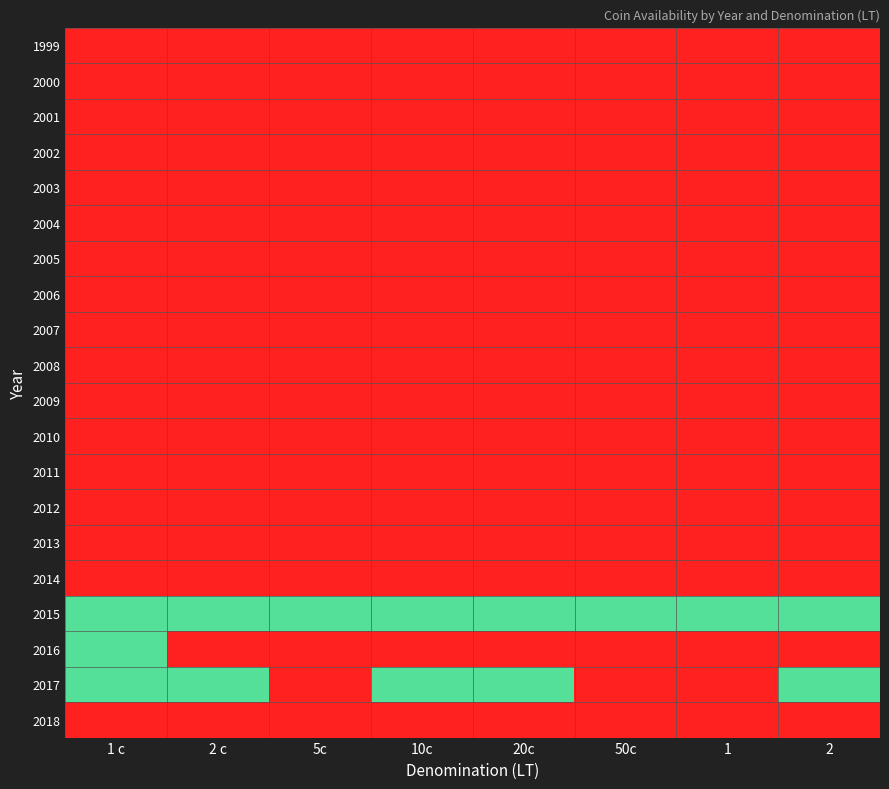

Reading left to right, list all the values displayed in this chart.

1999: 1 c=0.0	2 c=0.0	5c=0.0	10c=0.0	20c=0.0	50c=0.0	1=0.0	2=0.0
2000: 1 c=0.0	2 c=0.0	5c=0.0	10c=0.0	20c=0.0	50c=0.0	1=0.0	2=0.0
2001: 1 c=0.0	2 c=0.0	5c=0.0	10c=0.0	20c=0.0	50c=0.0	1=0.0	2=0.0
2002: 1 c=0.0	2 c=0.0	5c=0.0	10c=0.0	20c=0.0	50c=0.0	1=0.0	2=0.0
2003: 1 c=0.0	2 c=0.0	5c=0.0	10c=0.0	20c=0.0	50c=0.0	1=0.0	2=0.0
2004: 1 c=0.0	2 c=0.0	5c=0.0	10c=0.0	20c=0.0	50c=0.0	1=0.0	2=0.0
2005: 1 c=0.0	2 c=0.0	5c=0.0	10c=0.0	20c=0.0	50c=0.0	1=0.0	2=0.0
2006: 1 c=0.0	2 c=0.0	5c=0.0	10c=0.0	20c=0.0	50c=0.0	1=0.0	2=0.0
2007: 1 c=0.0	2 c=0.0	5c=0.0	10c=0.0	20c=0.0	50c=0.0	1=0.0	2=0.0
2008: 1 c=0.0	2 c=0.0	5c=0.0	10c=0.0	20c=0.0	50c=0.0	1=0.0	2=0.0
2009: 1 c=0.0	2 c=0.0	5c=0.0	10c=0.0	20c=0.0	50c=0.0	1=0.0	2=0.0
2010: 1 c=0.0	2 c=0.0	5c=0.0	10c=0.0	20c=0.0	50c=0.0	1=0.0	2=0.0
2011: 1 c=0.0	2 c=0.0	5c=0.0	10c=0.0	20c=0.0	50c=0.0	1=0.0	2=0.0
2012: 1 c=0.0	2 c=0.0	5c=0.0	10c=0.0	20c=0.0	50c=0.0	1=0.0	2=0.0
2013: 1 c=0.0	2 c=0.0	5c=0.0	10c=0.0	20c=0.0	50c=0.0	1=0.0	2=0.0
2014: 1 c=0.0	2 c=0.0	5c=0.0	10c=0.0	20c=0.0	50c=0.0	1=0.0	2=0.0
2015: 1 c=0.8	2 c=0.8	5c=0.8	10c=0.8	20c=0.8	50c=0.8	1=0.8	2=0.8
2016: 1 c=0.8	2 c=0.0	5c=0.0	10c=0.0	20c=0.0	50c=0.0	1=0.0	2=0.0
2017: 1 c=0.8	2 c=0.8	5c=0.0	10c=0.8	20c=0.8	50c=0.0	1=0.0	2=0.8
2018: 1 c=0.0	2 c=0.0	5c=0.0	10c=0.0	20c=0.0	50c=0.0	1=0.0	2=0.0